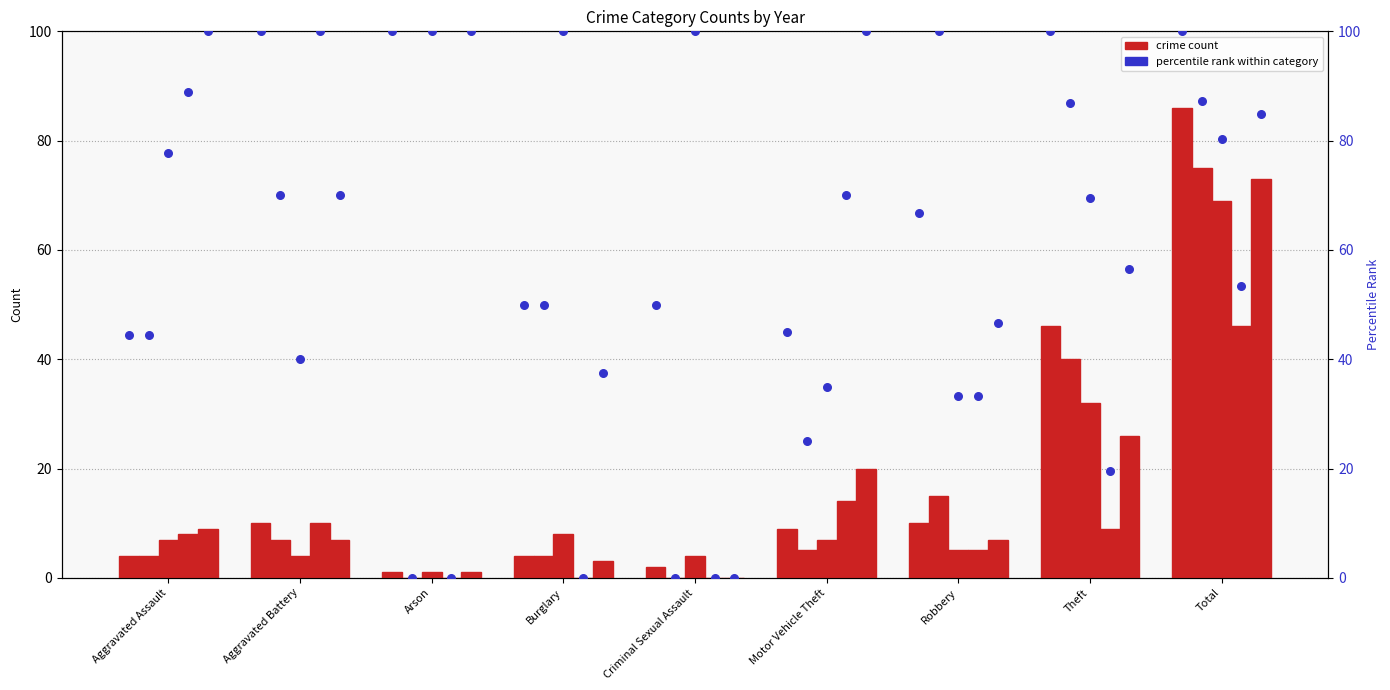

Approximately how many times larger is the value at Burglary compared to Aggravated Assault?

1.1